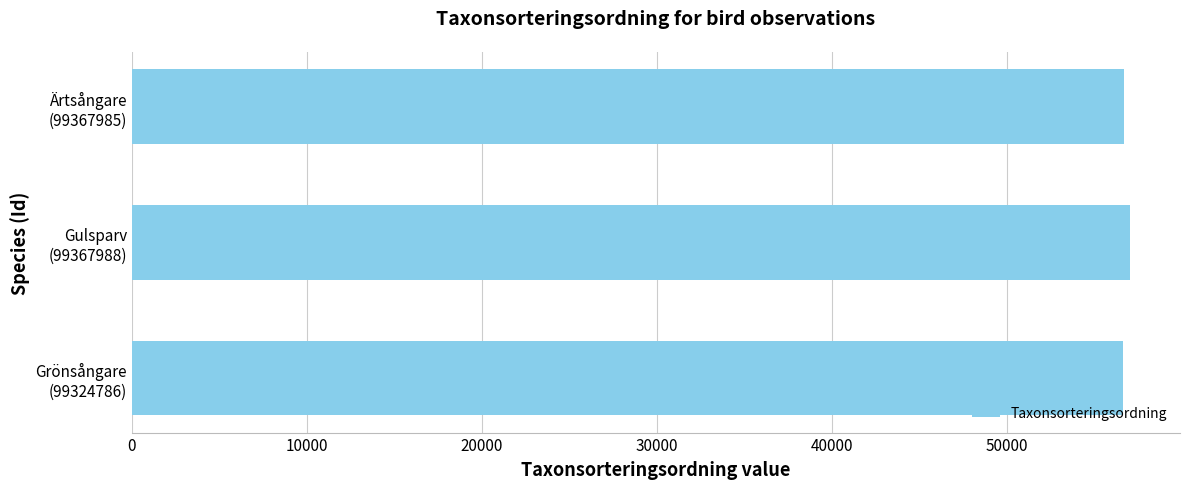

What is the average value?

56804